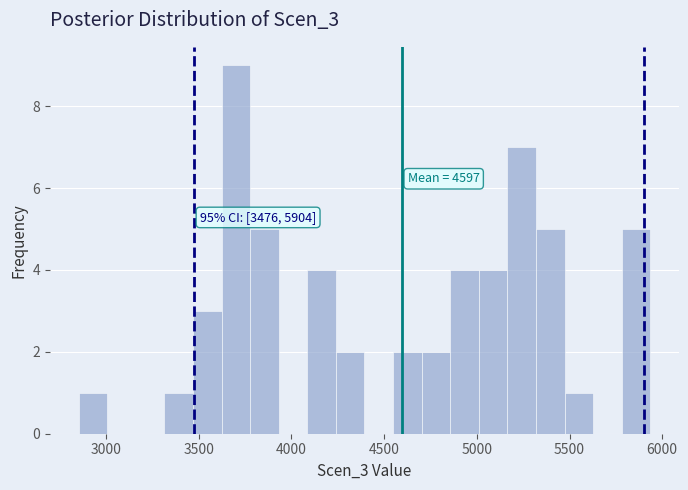

Read against the x-axis, roughly where is the centre of the tallest bar?

3700